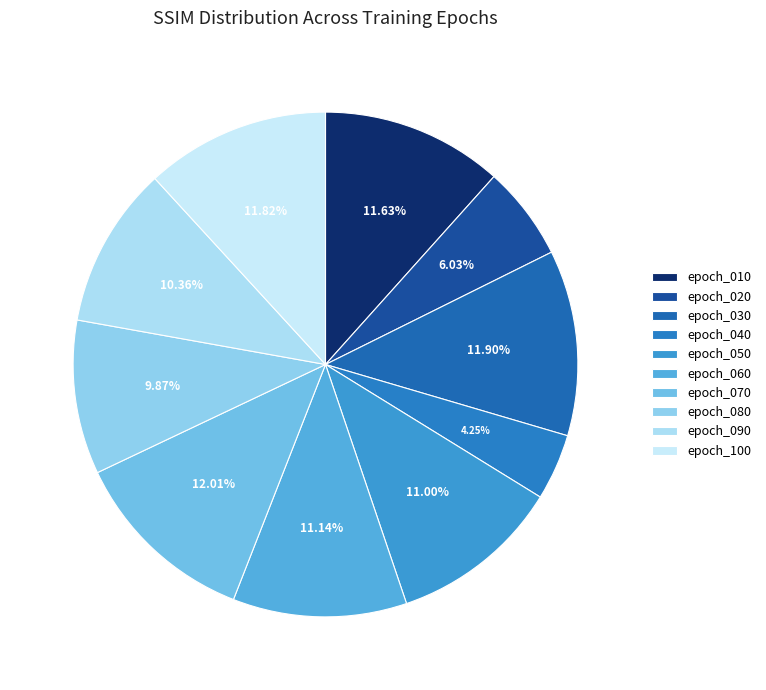

Does any single category account for the majority?

No